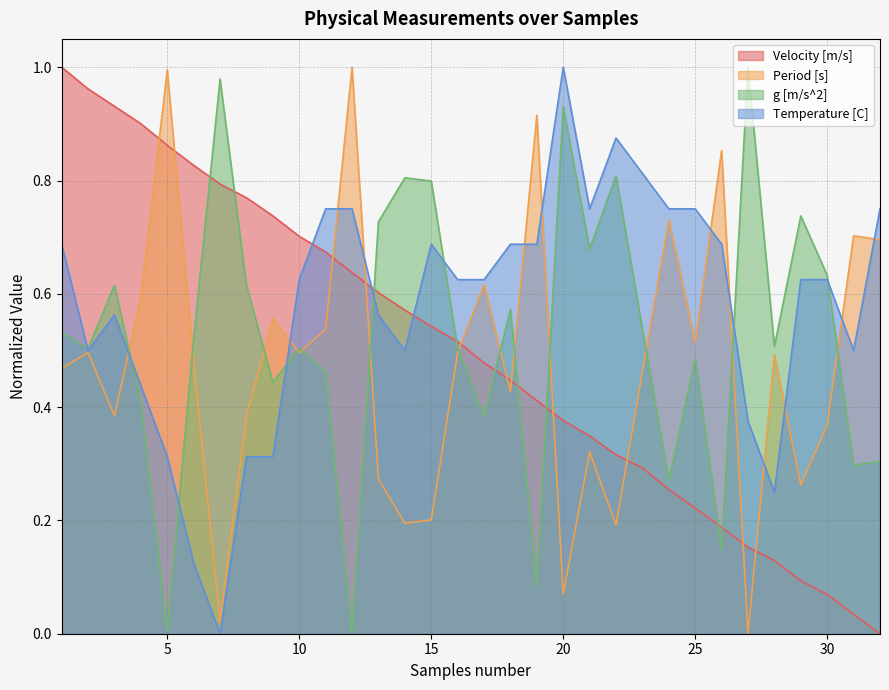

How many values in Temperature [C] are above zero?

31